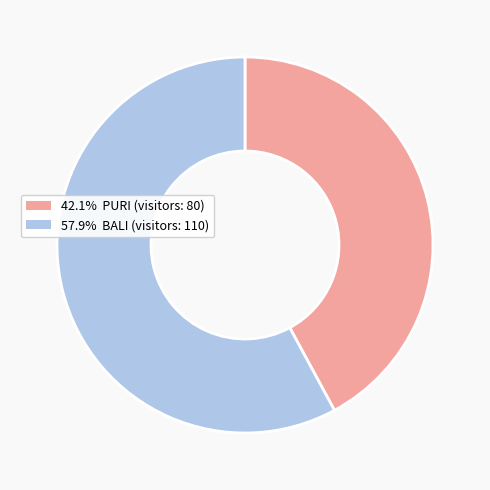

How many segments does this pie chart have?

2